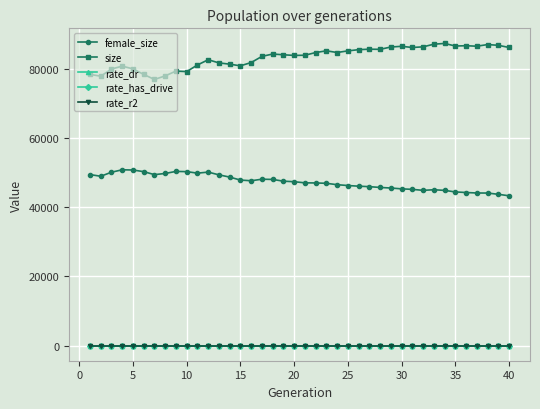

What is the maximum value for size?

87299.0